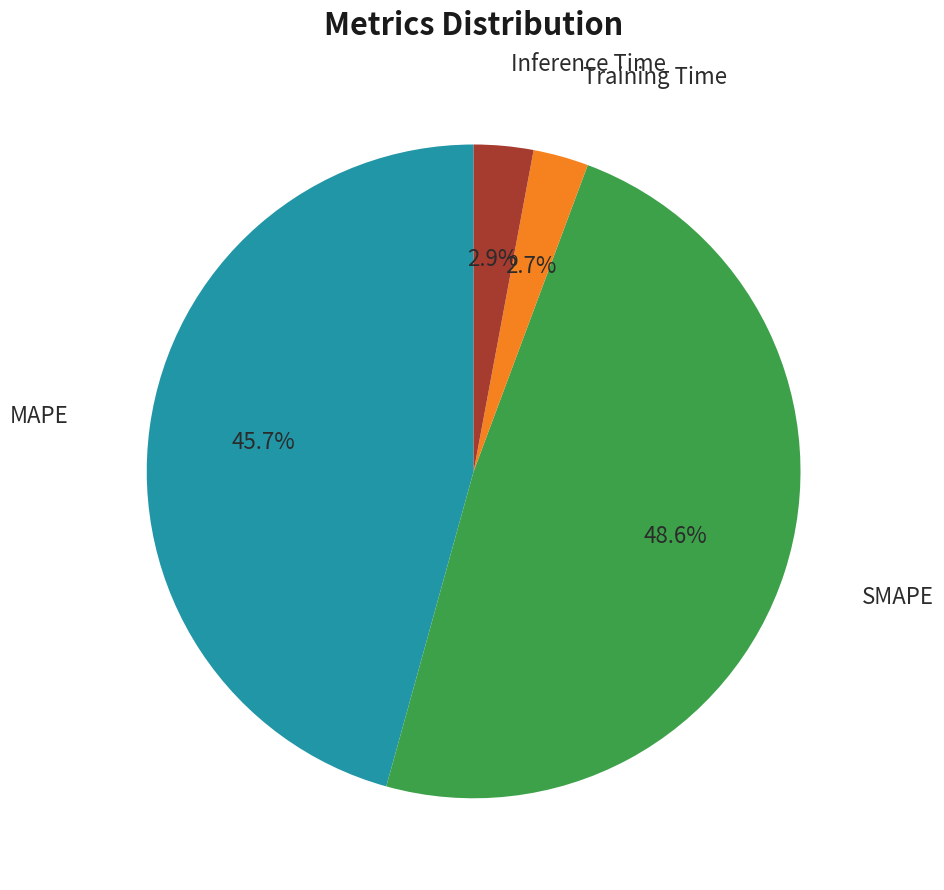

Is there any slice that represents more than half of the pie?

No